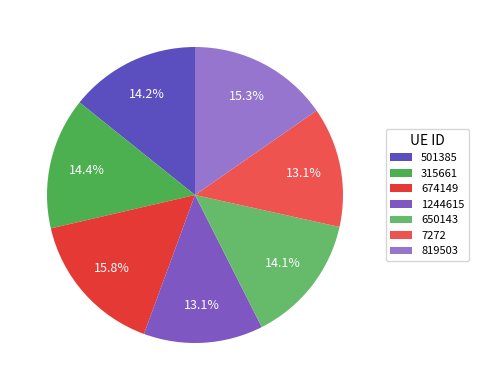

Is the sum of 1244615 and 819503 greater than half?

No